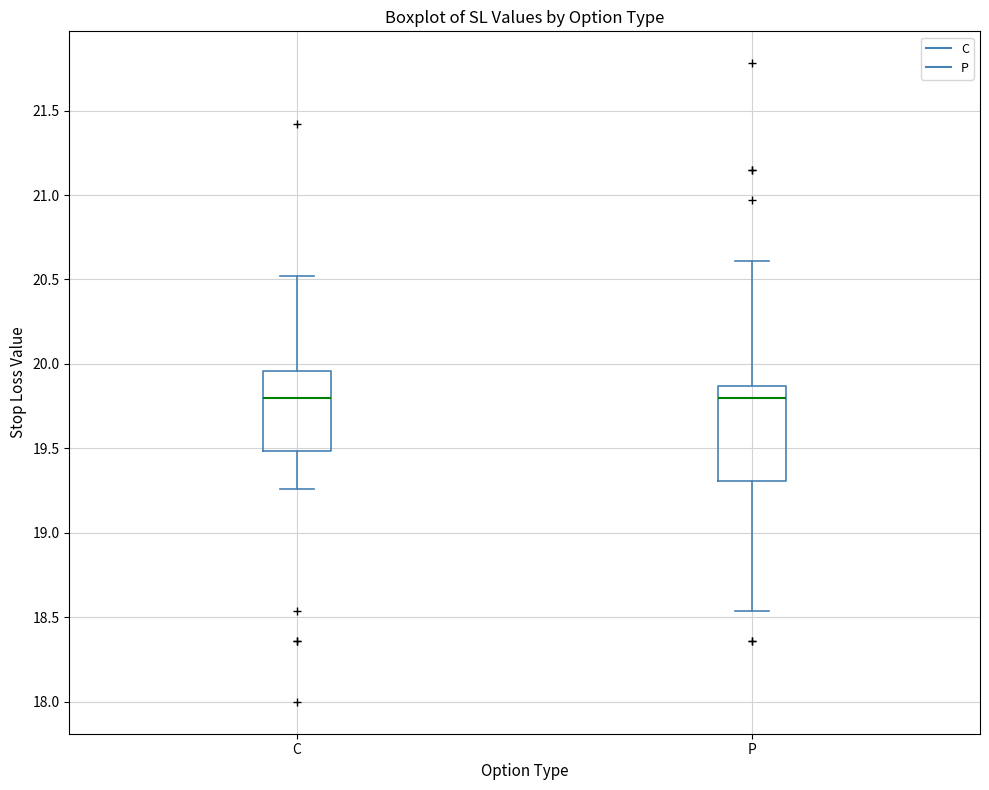

Where does the upper whisker of the box for C end on the y-axis? The values are not printed on the chart, so give them approximately, as read against the axis.

20.50